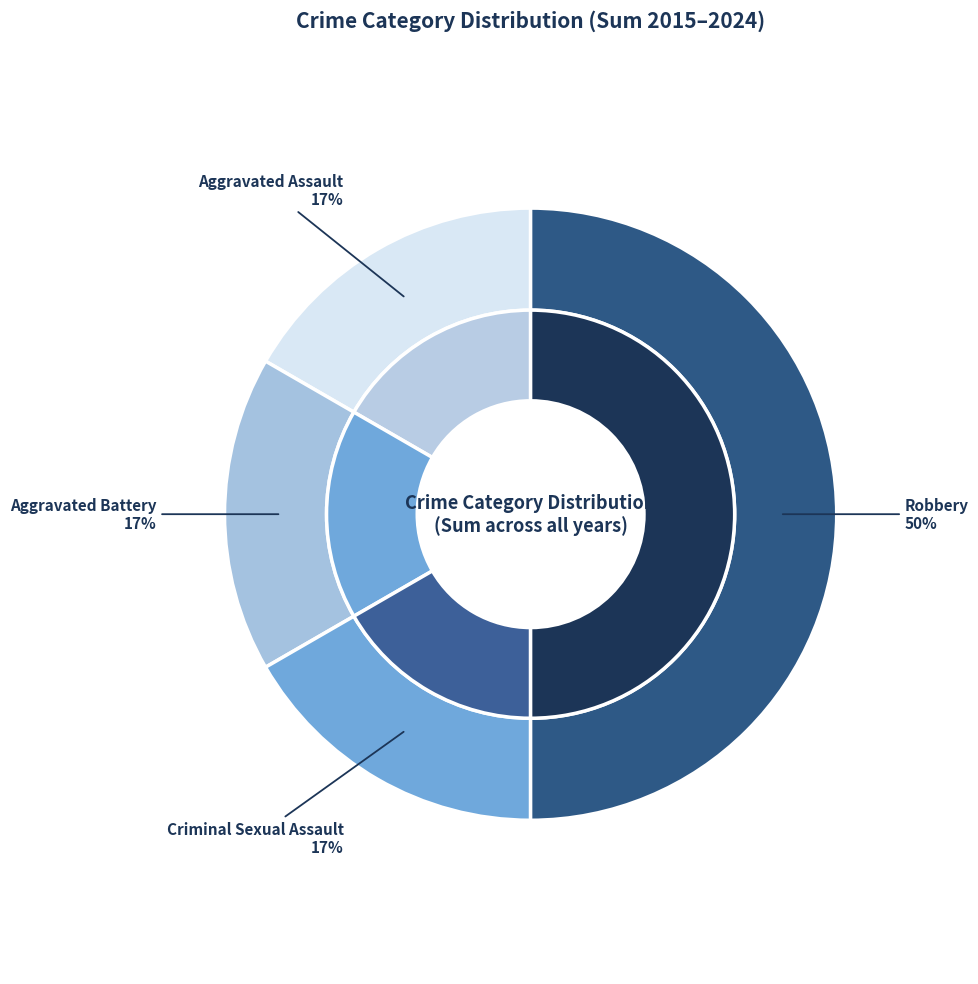

Is Aggravated Assault the majority of the pie?

No